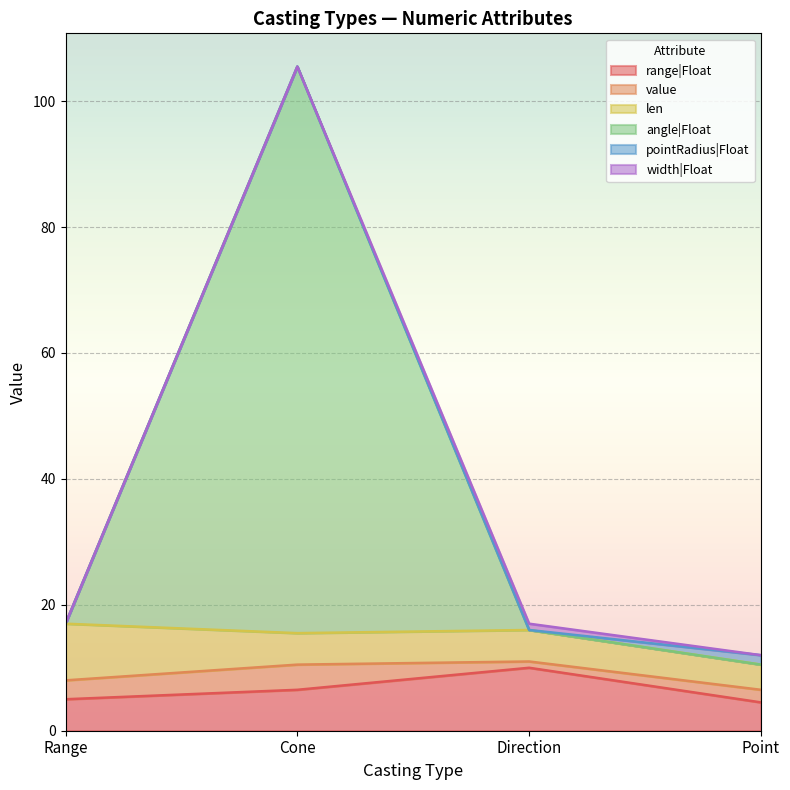

Between Direction and Range, which is larger?

Direction